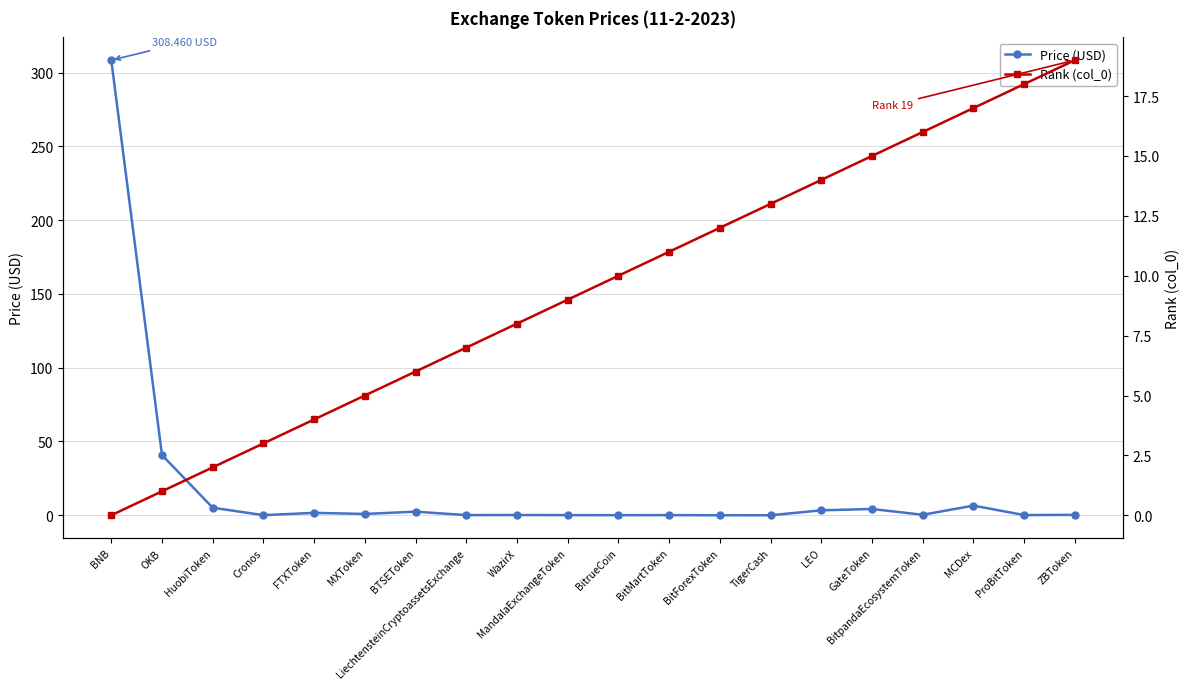

What are all the series names shown in the legend?

Price (USD), Rank (col_0)